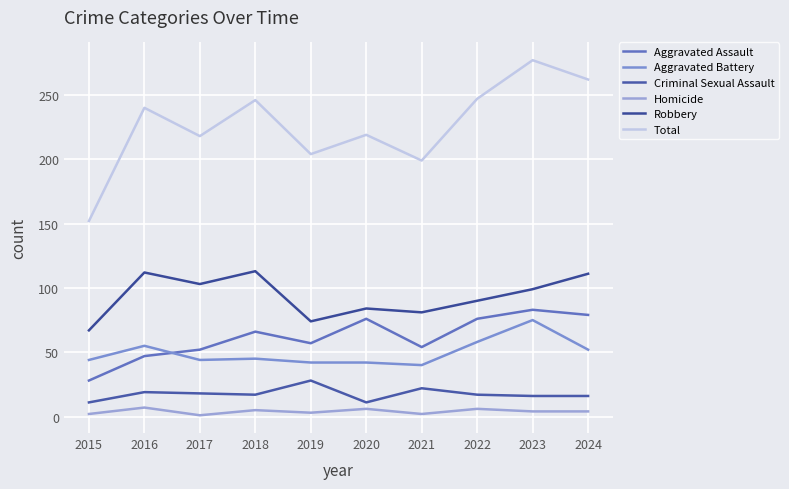

Is the value of Criminal Sexual Assault at 2022 greater than the value of Aggravated Assault at 2016?

No